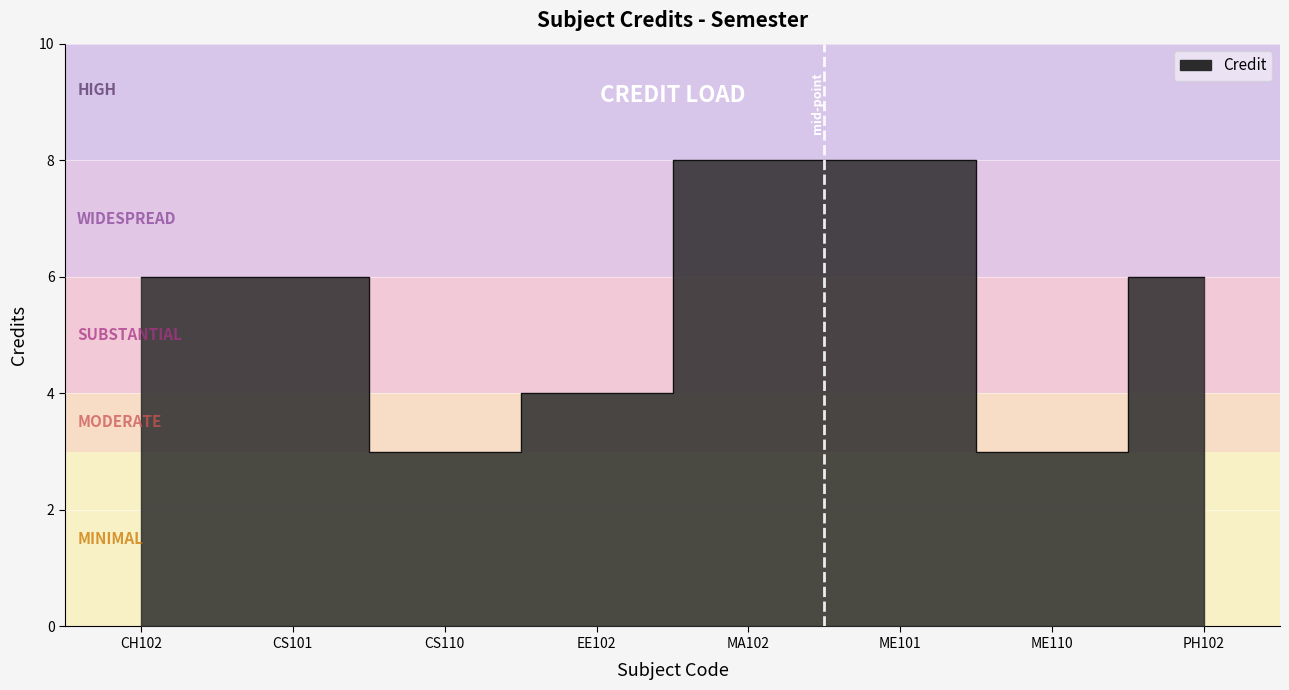

What is the average value?

6